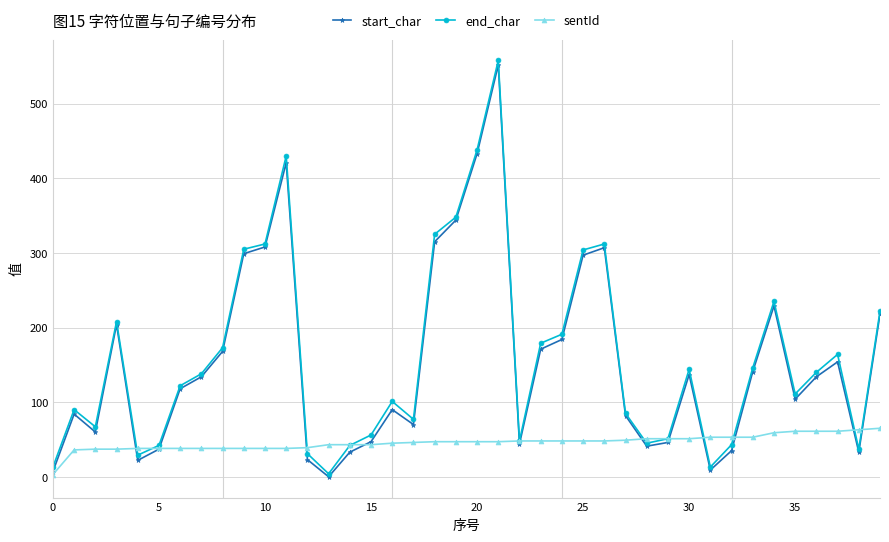

After their last crossing, which series has the higher values: sentId or start_char?

start_char